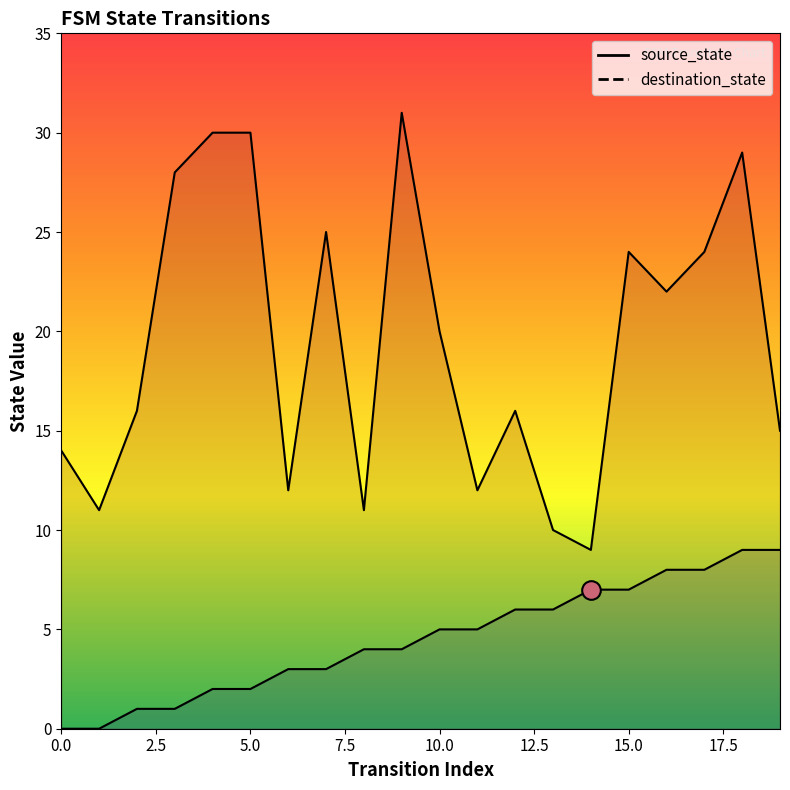

Which series contains the highest Y value?

destination_state